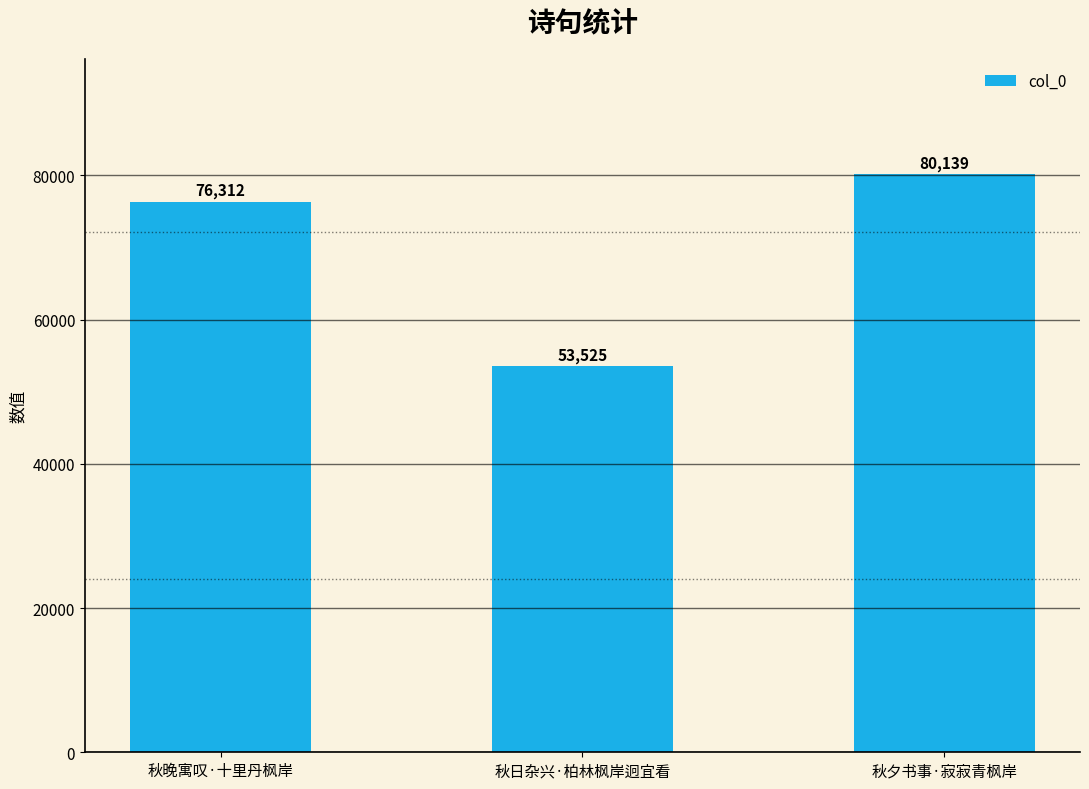

What is the sum of all values?

209976